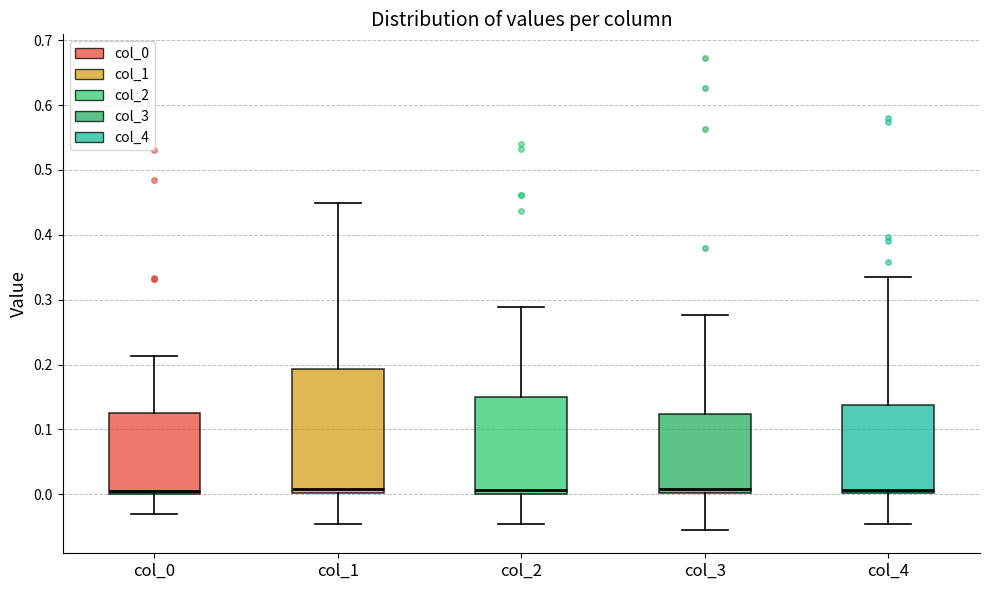

Reading left to right, read every box against the y-axis: the position of its median line, the range the box covers, and the ends of its whiskers. The values are not printed on the chart, so give them approximately, as read against the axis.

col_0: median 0.00 (just above the box's lower edge), box 0.00 to 0.13, whiskers -0.03 to 0.21
col_1: median 0.01, box 0.00 to 0.19, whiskers -0.05 to 0.45
col_2: median 0.01, box 0.00 to 0.15, whiskers -0.05 to 0.29
col_3: median 0.01, box 0.00 to 0.12, whiskers -0.05 to 0.28
col_4: median 0.01, box 0.00 to 0.14, whiskers -0.05 to 0.33